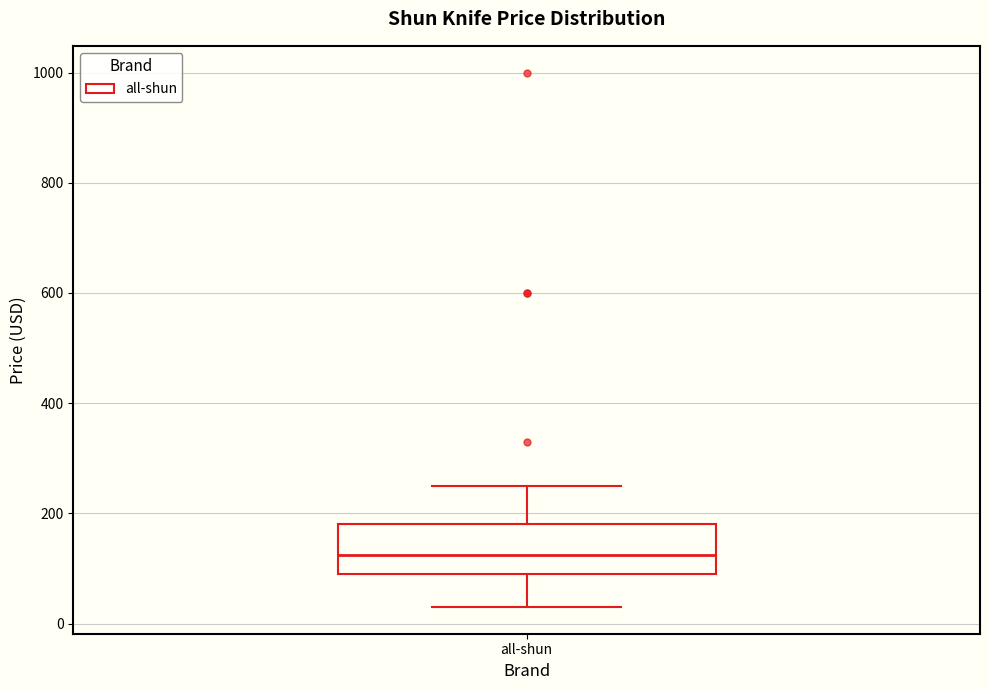

Read this box plot against the y-axis: the position of the median line, the range covered by the box, and the ends of both whiskers. The values are not printed on the chart, so give them approximately, as read against the axis.

median 120, box 80 to 180, whiskers 20 to 240